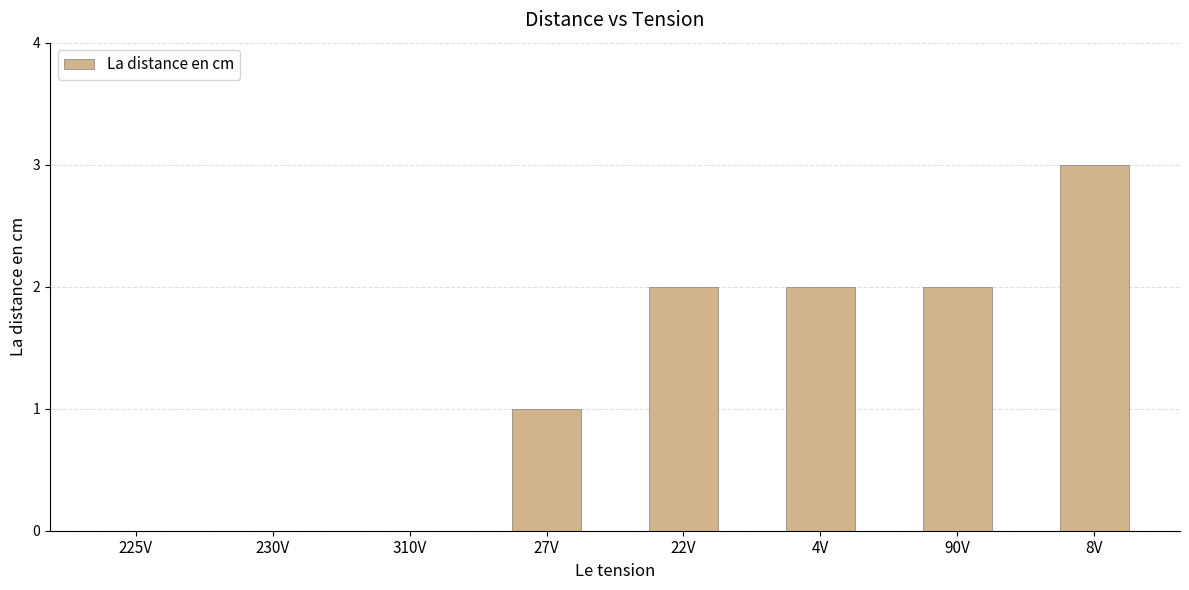

At which label is the value closest to 1?

27V